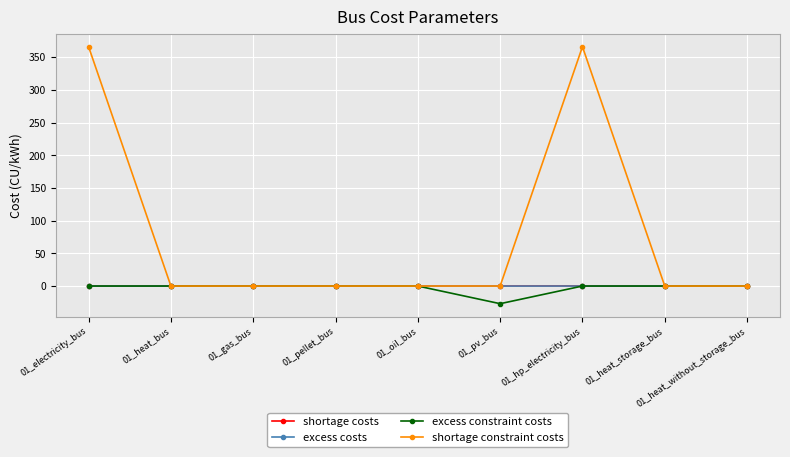

What are all the series names shown in the legend?

shortage costs, excess costs, excess constraint costs, shortage constraint costs